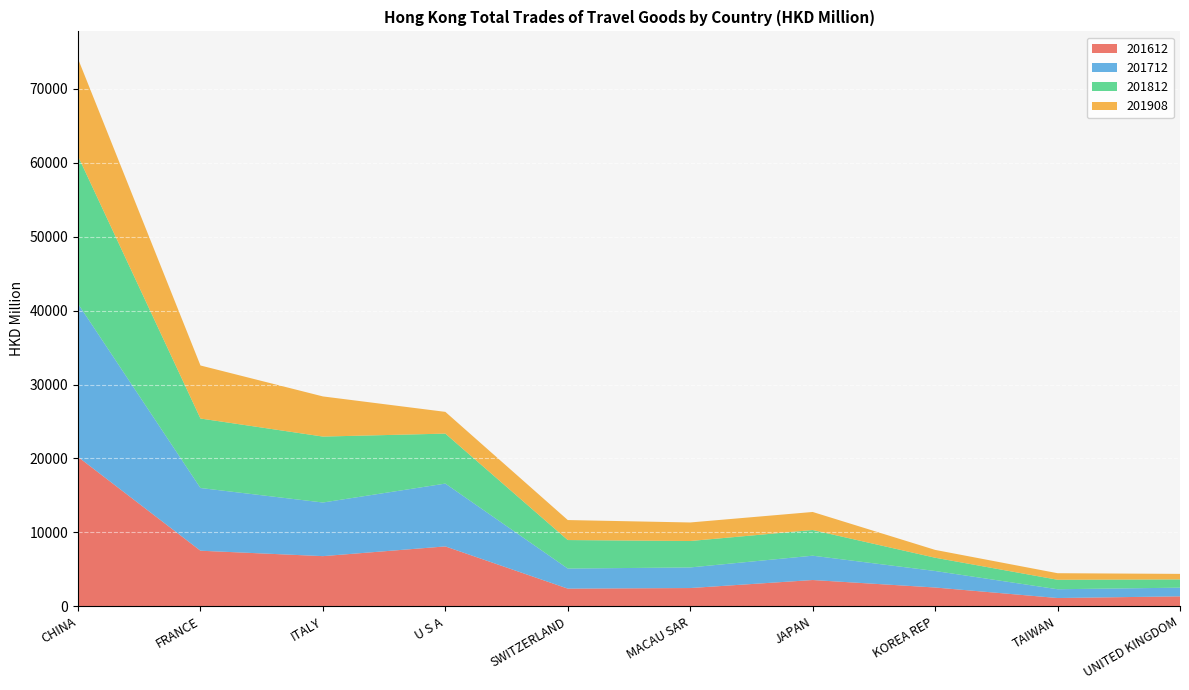

Reading left to right, list all the values displayed in this chart.

201612: 20211.0	7523.8	6789.6	8105.9	2394.5	2474.0	3558.4	2547.1	1124.3	1351.2
201712: 20719.8	8482.5	7255.6	8498.5	2716.4	2787.7	3292.0	2233.6	1187.8	1174.6
201812: 19967.9	9400.4	8918.5	6760.0	3855.0	3573.9	3473.4	1795.3	1283.2	1116.0
201908: 13171.8	7174.8	5431.3	2941.4	2704.4	2508.7	2441.0	1058.9	886.2	747.5